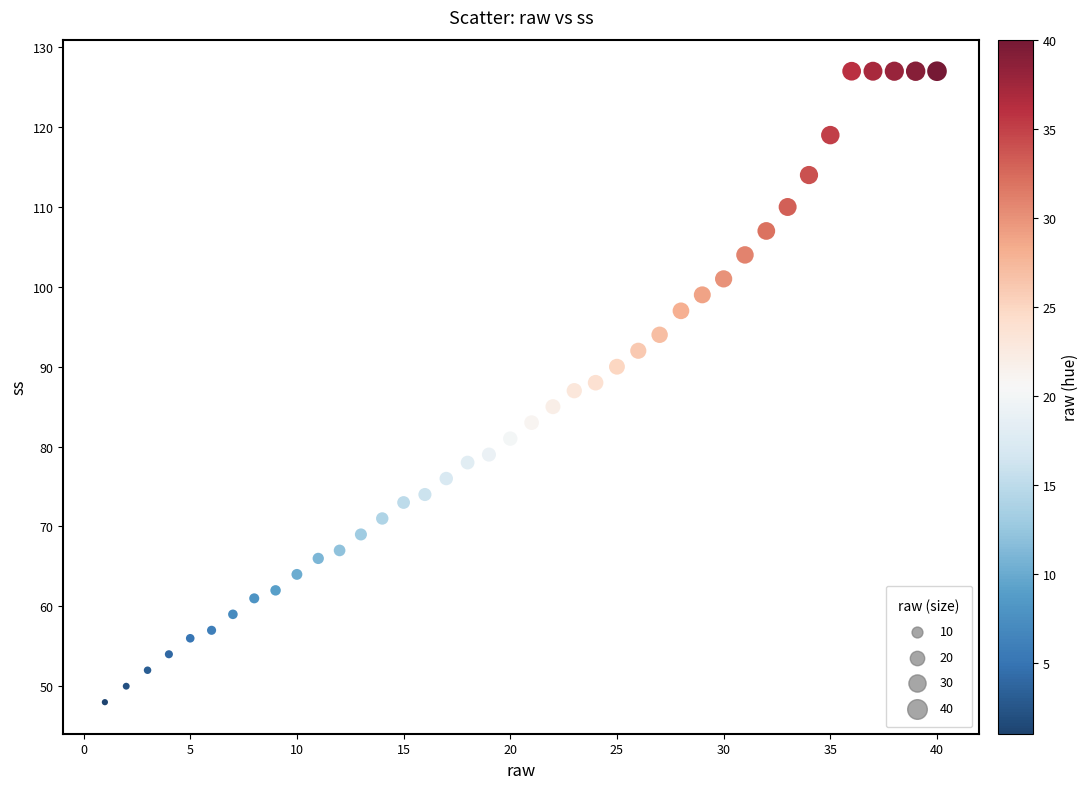

What is the range of X values (max minus min)?

39